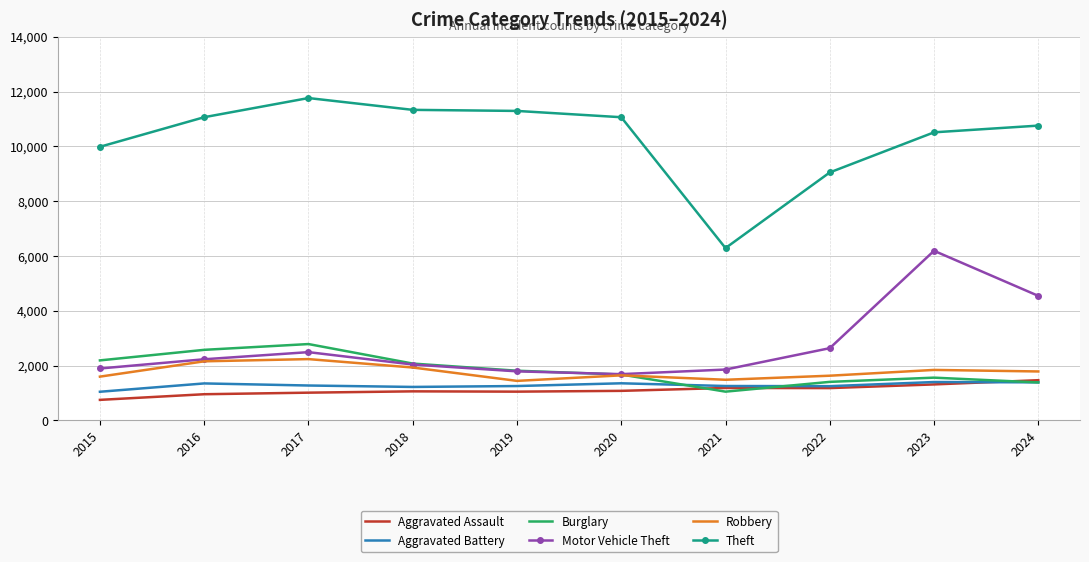

Which series has the widest spread of values?

Theft